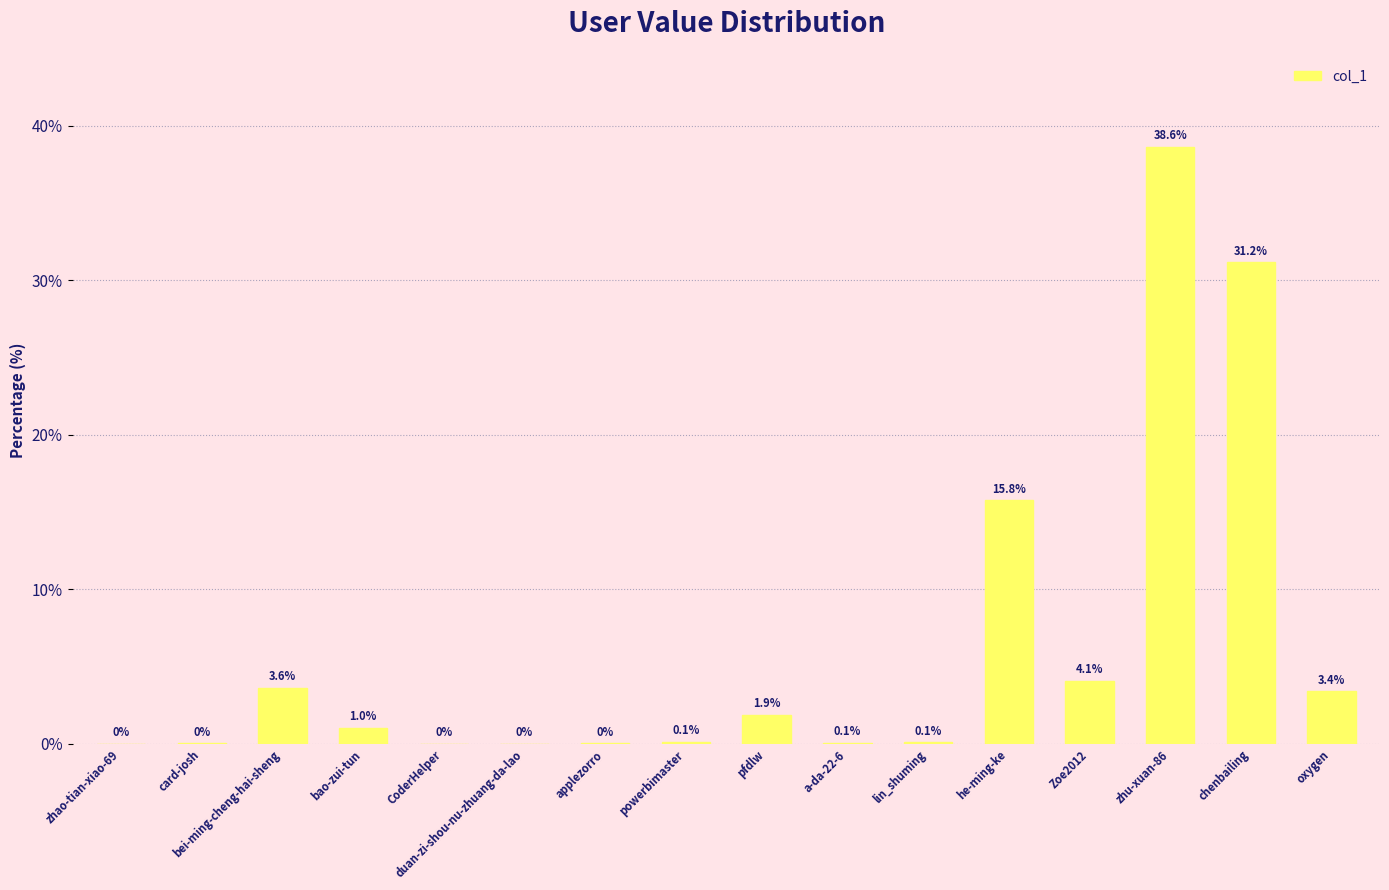

The value at Zoe2012 is 4.1. True or false?

True